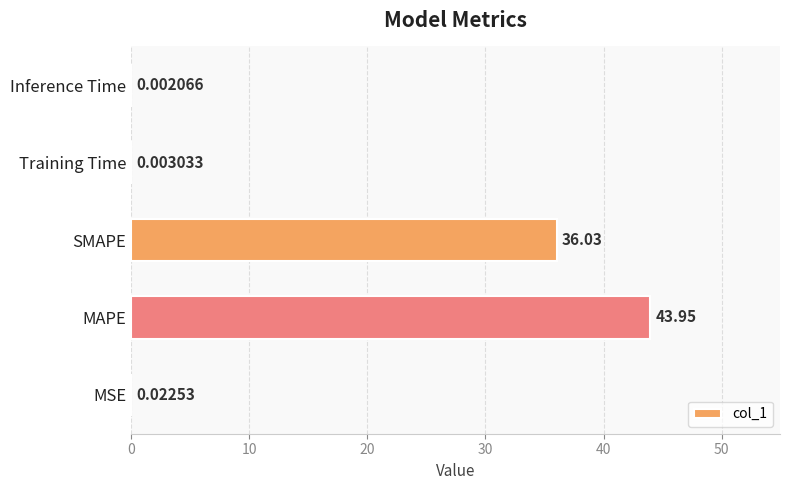

At which category does the chart reach its peak across all series?

MAPE